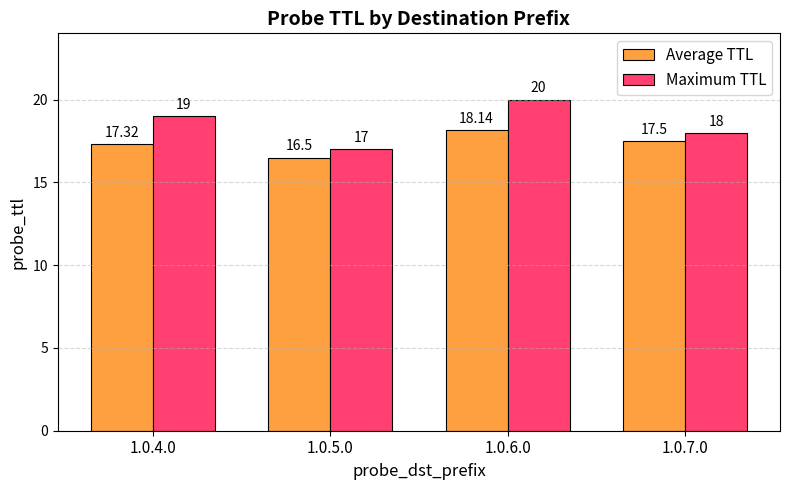

What is the difference between the highest and lowest values at 1.0.7.0?

0.5